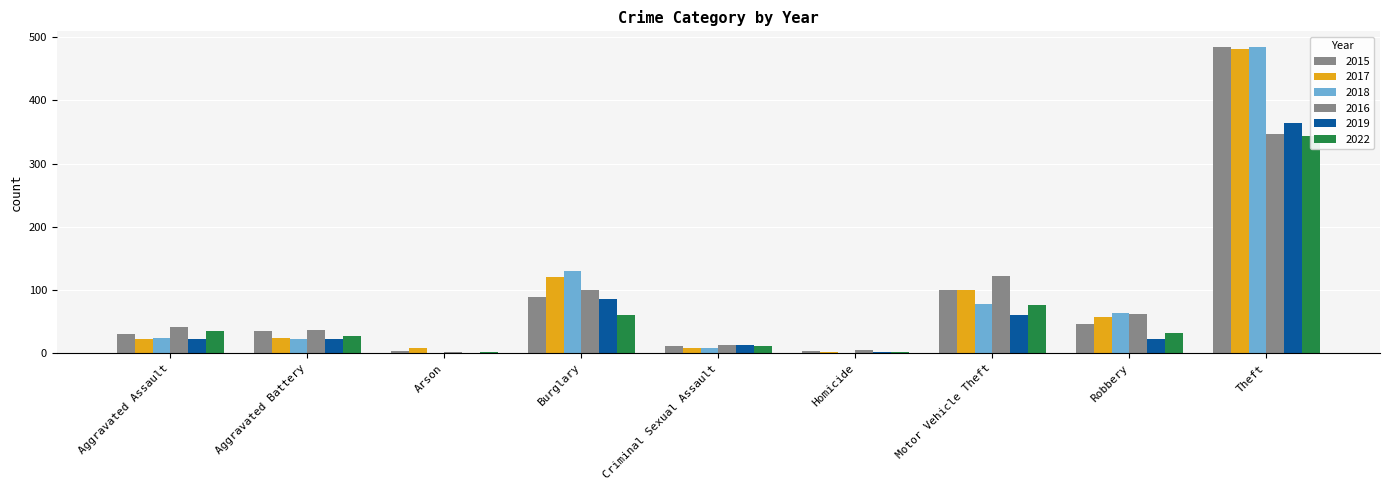

What is the approximate value of 2017 at Theft, to the nearest 5?

480